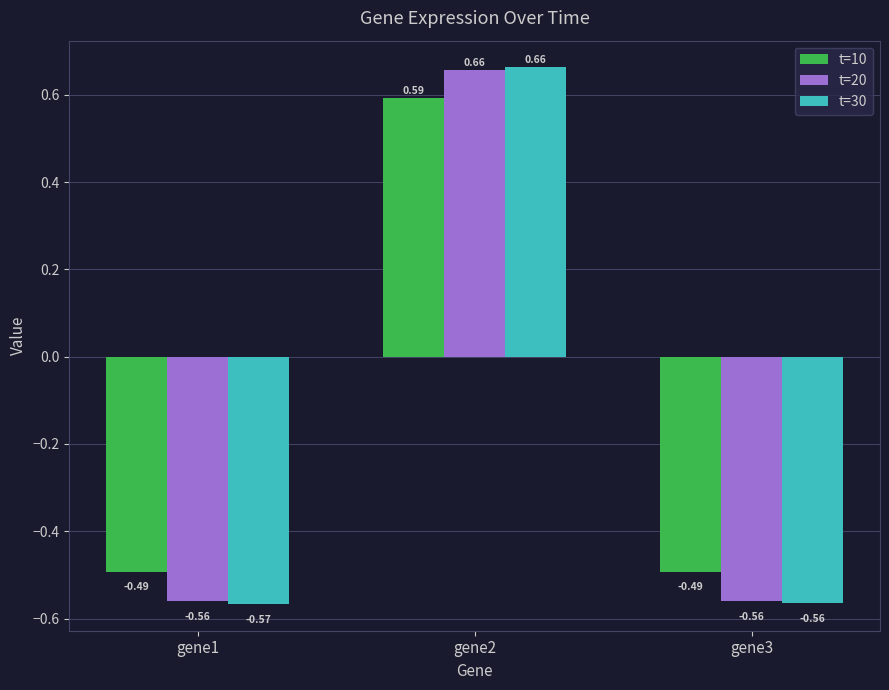

What are all the series names shown in the legend?

t=10, t=20, t=30